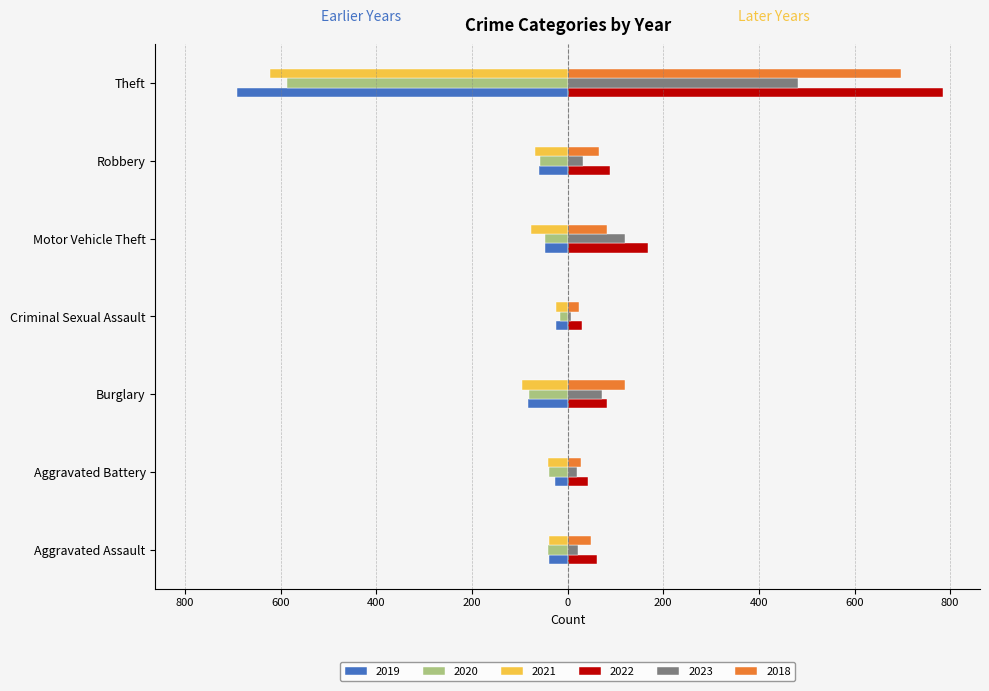

What are all the series names shown in the legend?

2019, 2020, 2021, 2022, 2023, 2018